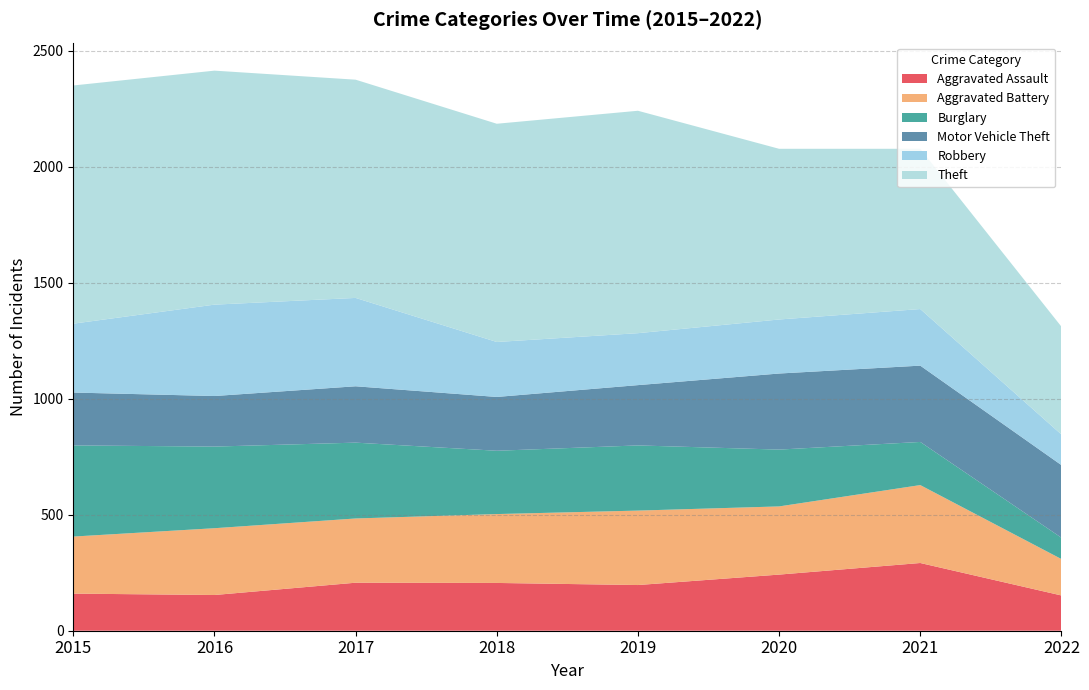

Reading left to right, transcribe all the data shown in this chart.

Aggravated Assault: 2015=160	2016=154	2017=207	2018=206	2019=197	2020=242	2021=292	2022=152
Aggravated Battery: 2015=246	2016=288	2017=277	2018=297	2019=321	2020=294	2021=336	2022=157
Burglary: 2015=393	2016=352	2017=327	2018=273	2019=281	2020=245	2021=186	2022=92
Motor Vehicle Theft: 2015=228	2016=218	2017=243	2018=232	2019=260	2020=328	2021=329	2022=313
Robbery: 2015=297	2016=394	2017=381	2018=237	2019=224	2020=233	2021=244	2022=132
Theft: 2015=1027	2016=1009	2017=941	2018=941	2019=959	2020=736	2021=691	2022=465